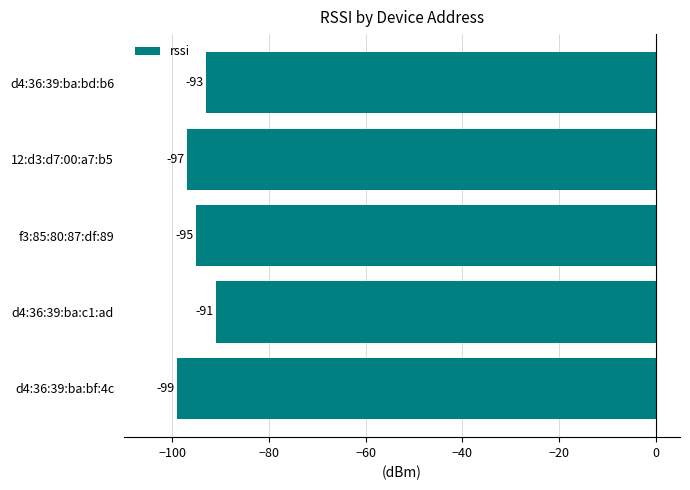

What is the minimum value shown in the chart?

-99